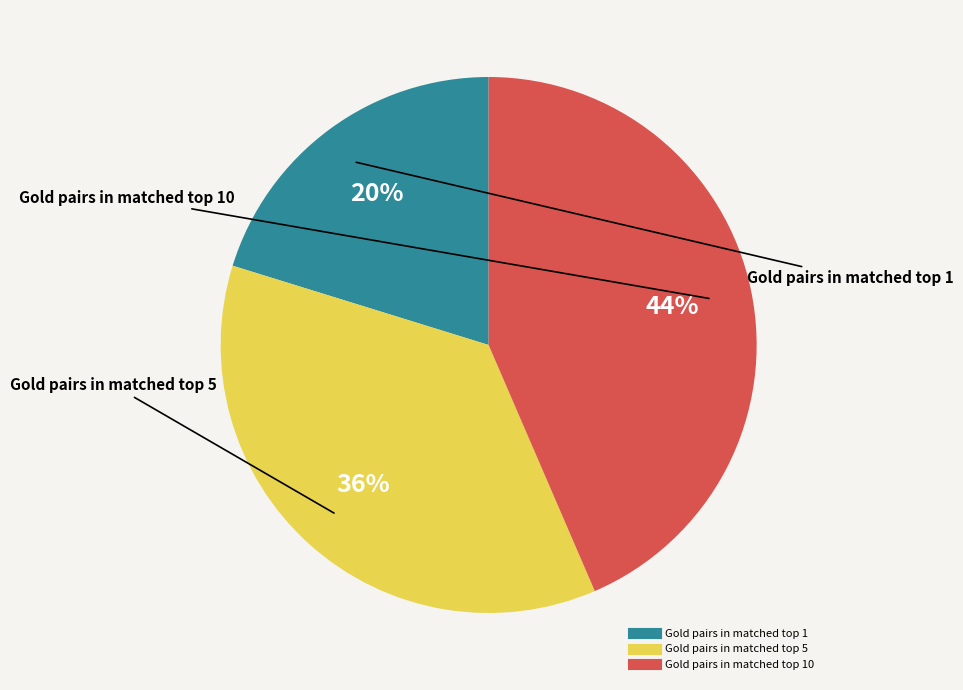

Is there any slice that represents more than half of the pie?

No